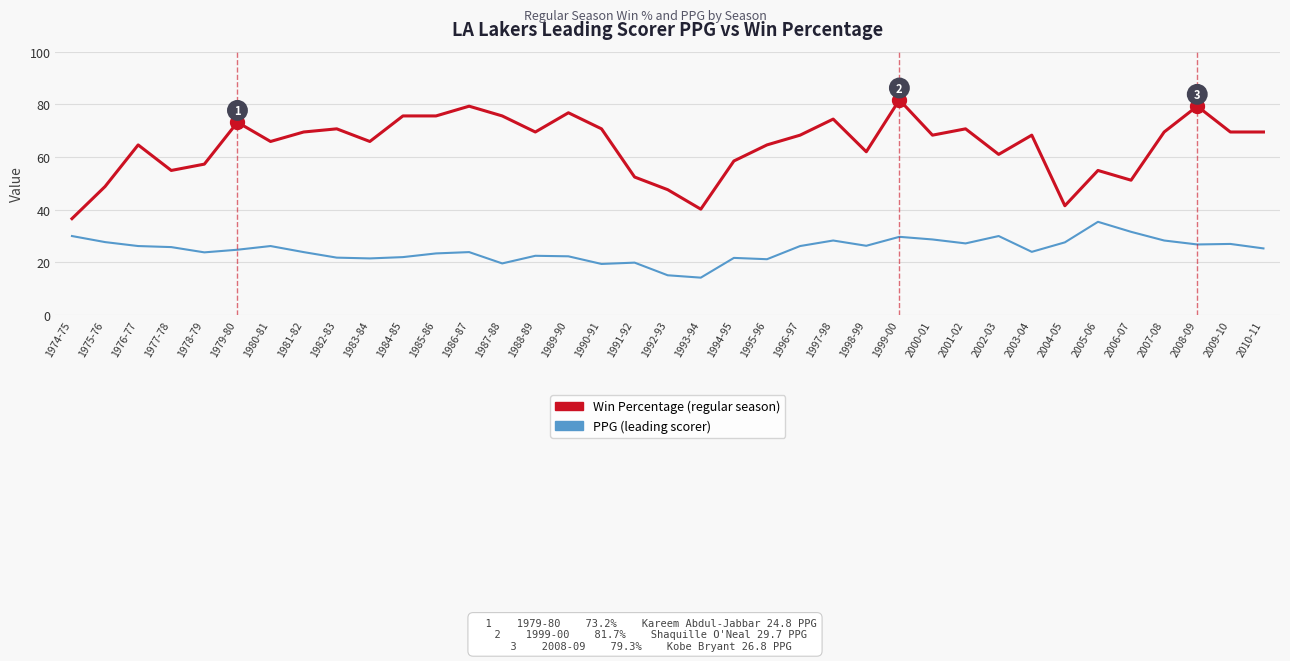

What is the difference between the second highest and minimum values in the PPG (leading scorer) series?

17.4